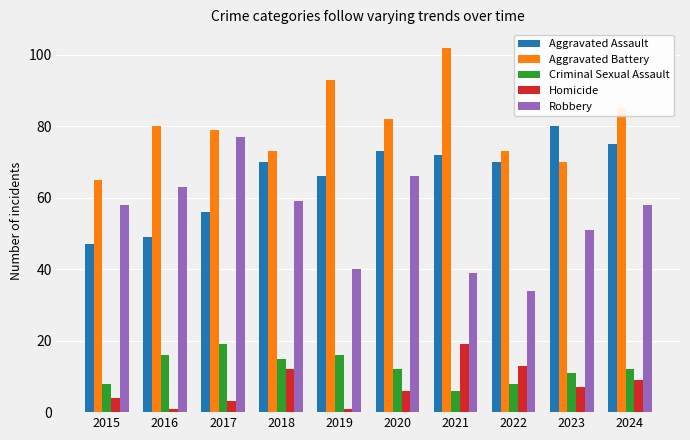

Which category has the highest value in the Aggravated Battery series?

2021